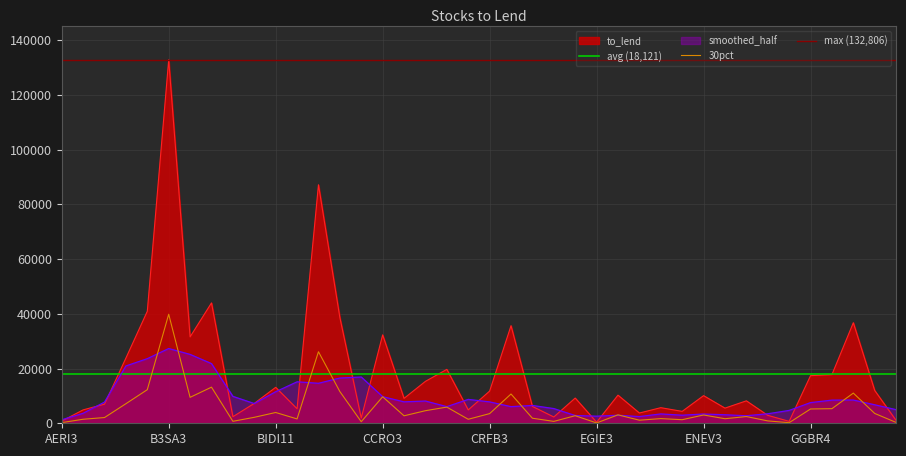

At which label is the value closest to 19980?

BOVA11